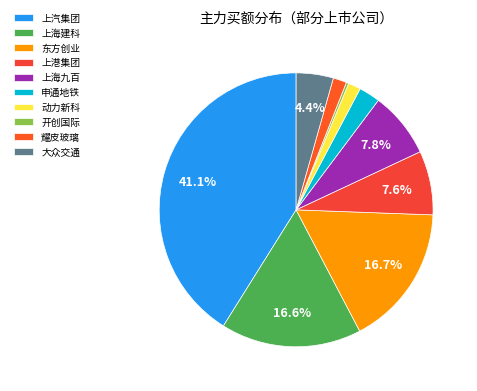

To the nearest percent, what is the difference between the largest and smallest slice percentages?

41%